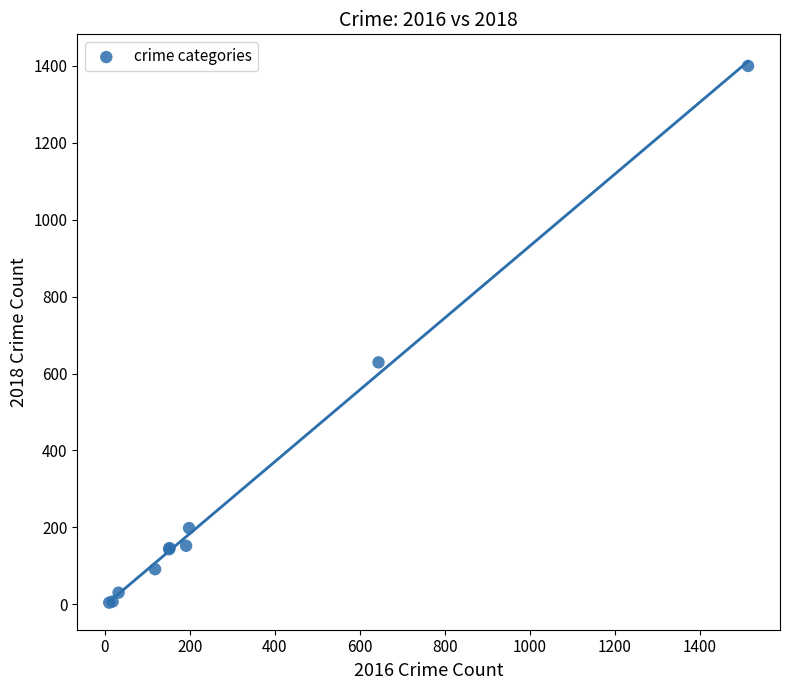

What Y value in the scatter plot is closest to 702?

629